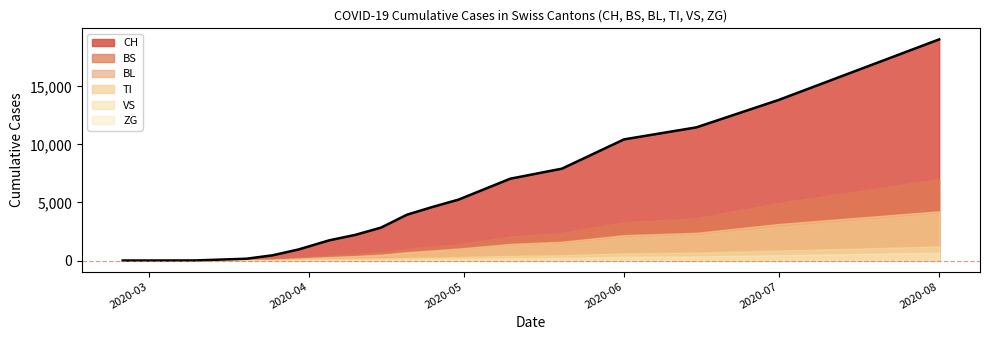

Reading right to left, what are all the values shown in this chart?

CH: 10576	10273	9955	9618	9256	8860	8423	7939	7402	6793	6159	5490	4781	4013	3148	2212	1279	79	0	0
VS: 1220	1168	1115	1060	1003	943	881	815	747	676	603	527	446	359	271	182	96	6	0	0
TI: 2291	2215	2136	2051	1962	1867	1765	1656	1540	1415	1282	1139	985	818	637	441	229	61	0	0
ZG: 463	444	424	403	381	358	334	309	283	256	228	199	169	138	106	73	40	0	0	0
BL: 2760	2631	2499	2363	2224	2081	1934	1783	1628	1469	1306	1139	968	793	615	432	249	5	0	0
BS: 3690	3533	3370	3201	3026	2844	2656	2460	2257	2046	1826	1598	1361	1115	860	597	323	0	0	0